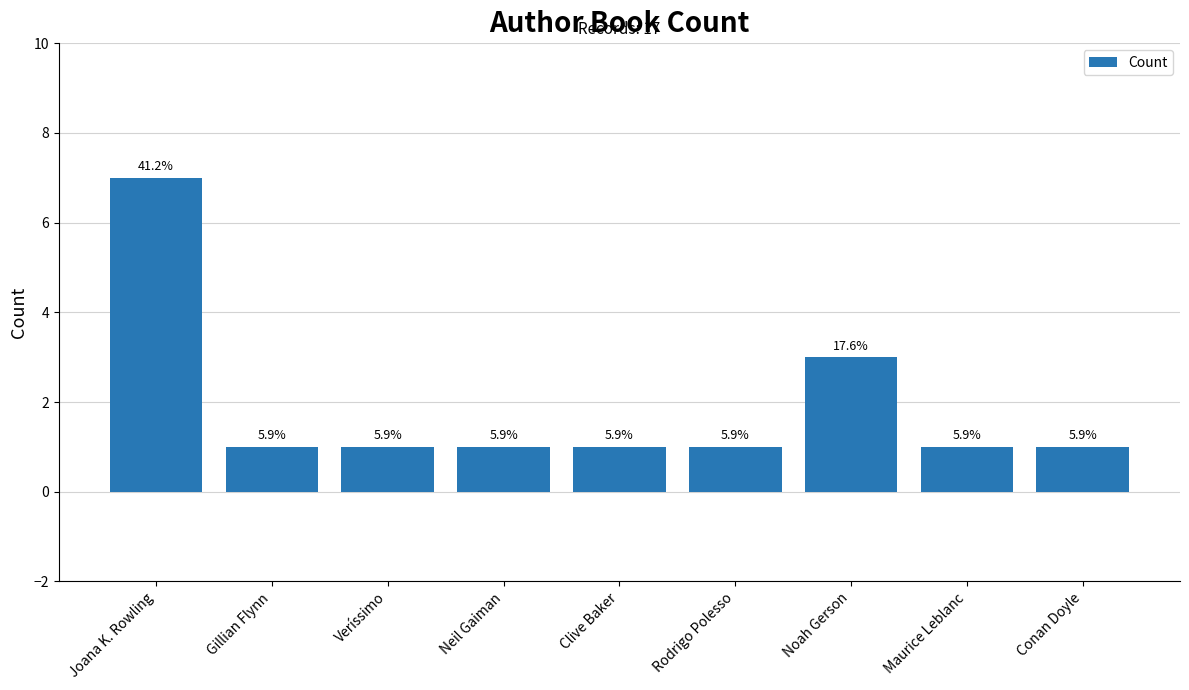

Which has a higher value, Veríssimo or Rodrigo Polesso?

Veríssimo